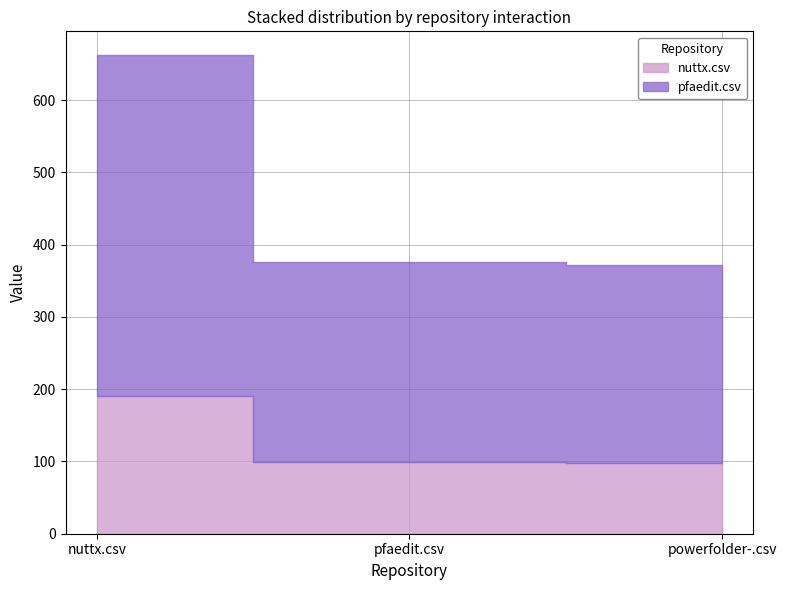

Which series has the largest range (max minus min)?

pfaedit.csv